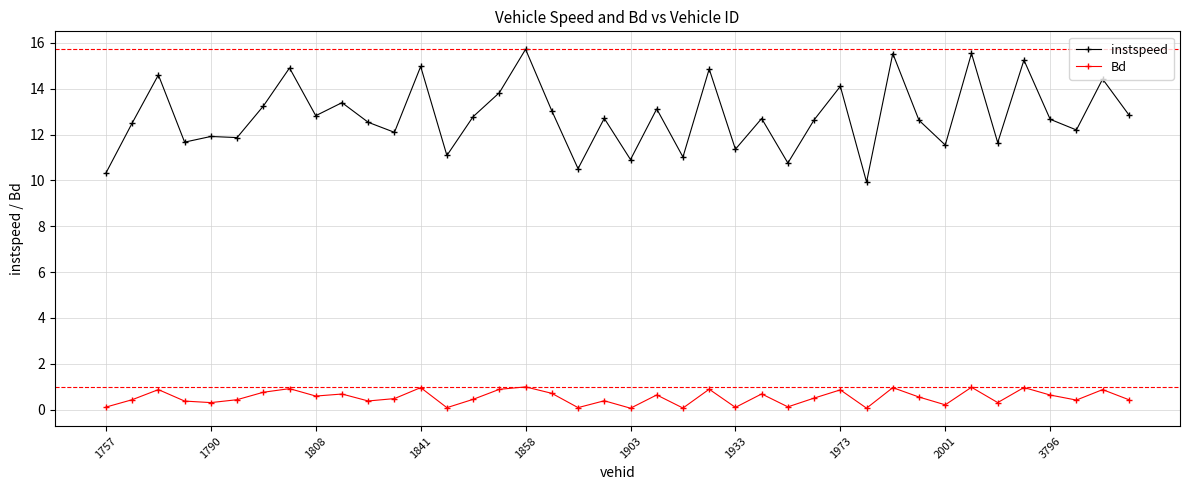

What is the maximum value for Bd?

1.0